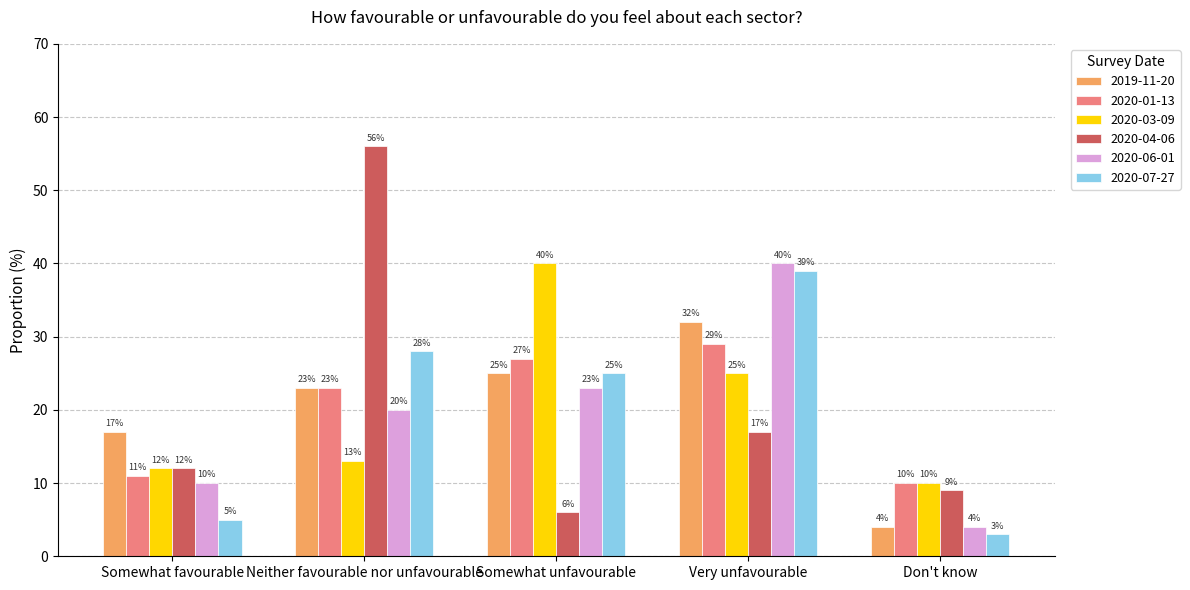

Rank the categories by 2020-06-01 value from lowest to highest.

Don't know, Somewhat favourable, Neither favourable nor unfavourable, Somewhat unfavourable, Very unfavourable